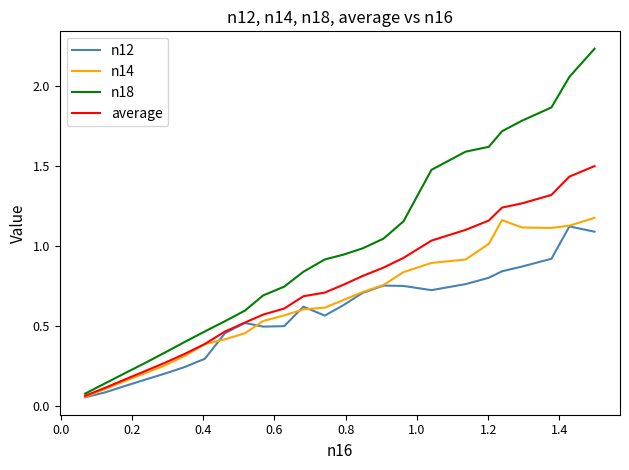

Is this an area chart (filled region under the line)?

No